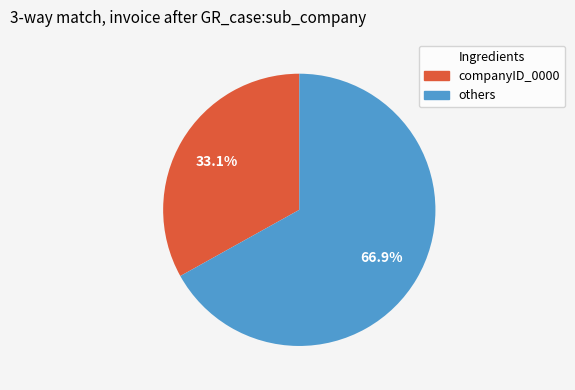

Does any single category account for the majority?

Yes